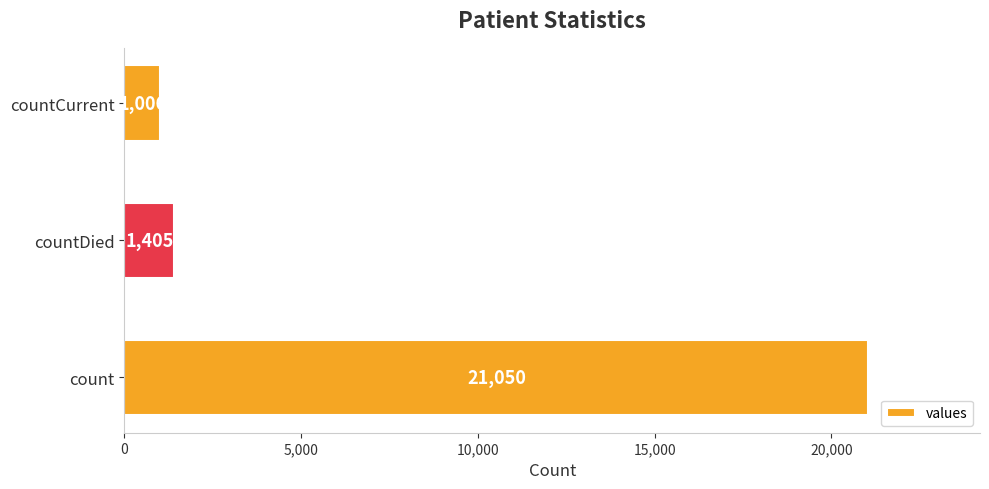

The chart shows a value of 21050 at count. True or false?

True